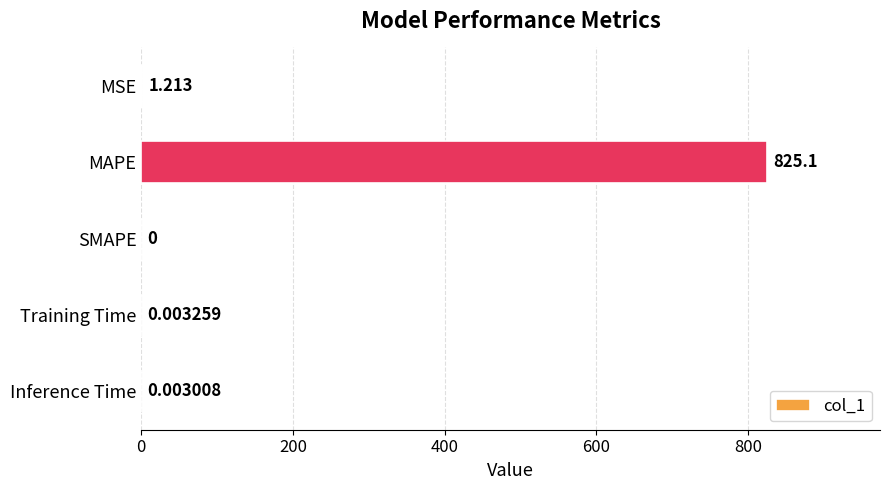

Which has a higher value, MSE or Training Time?

MSE